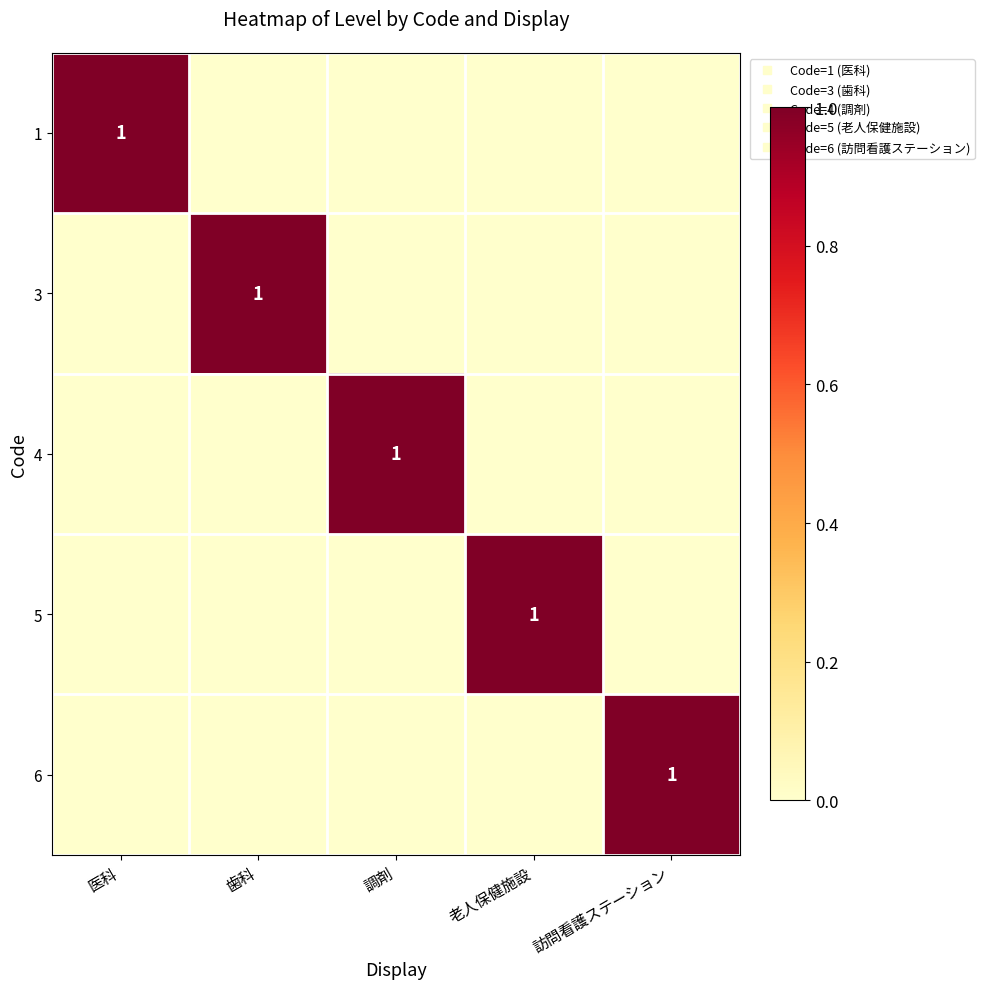

List the labels in order of 3 value, smallest first.

医科, 調剤, 老人保健施設, 訪問看護ステーション, 歯科